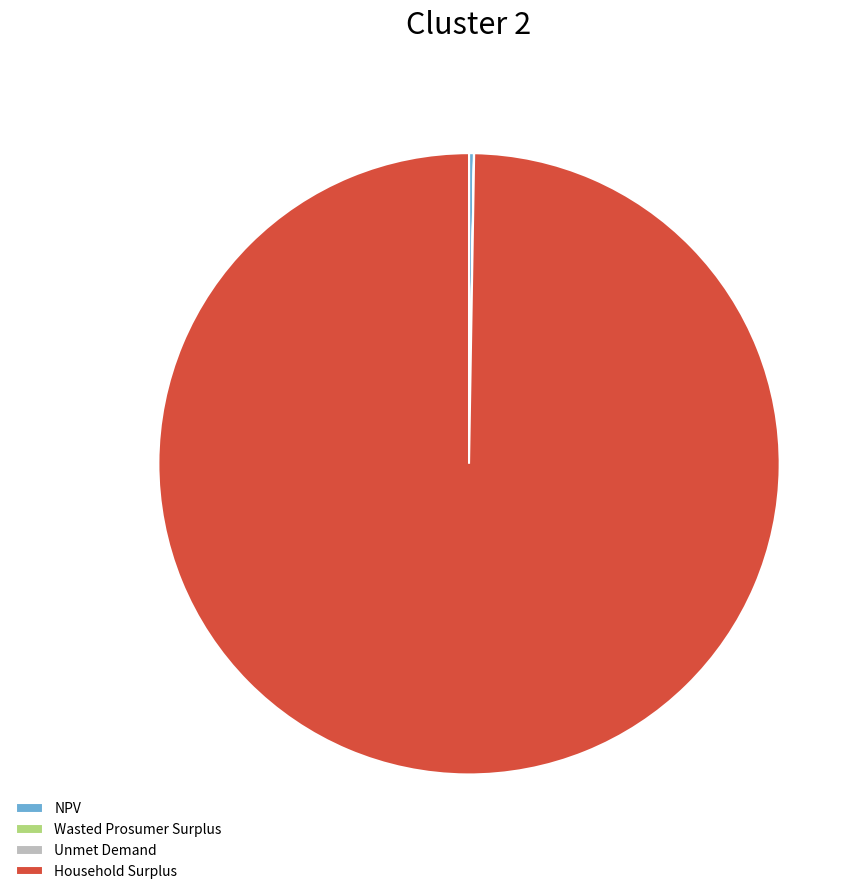

Which slice is the largest?

Household Surplus